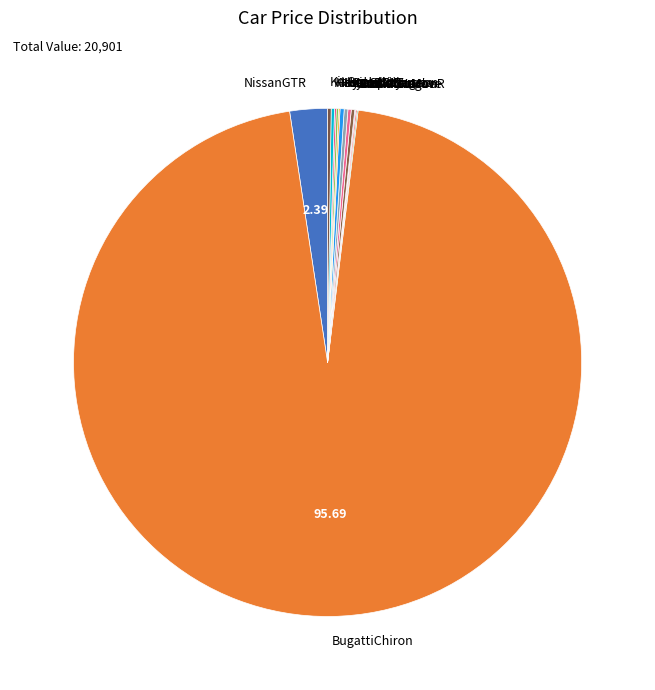

Does any single category account for the majority?

Yes